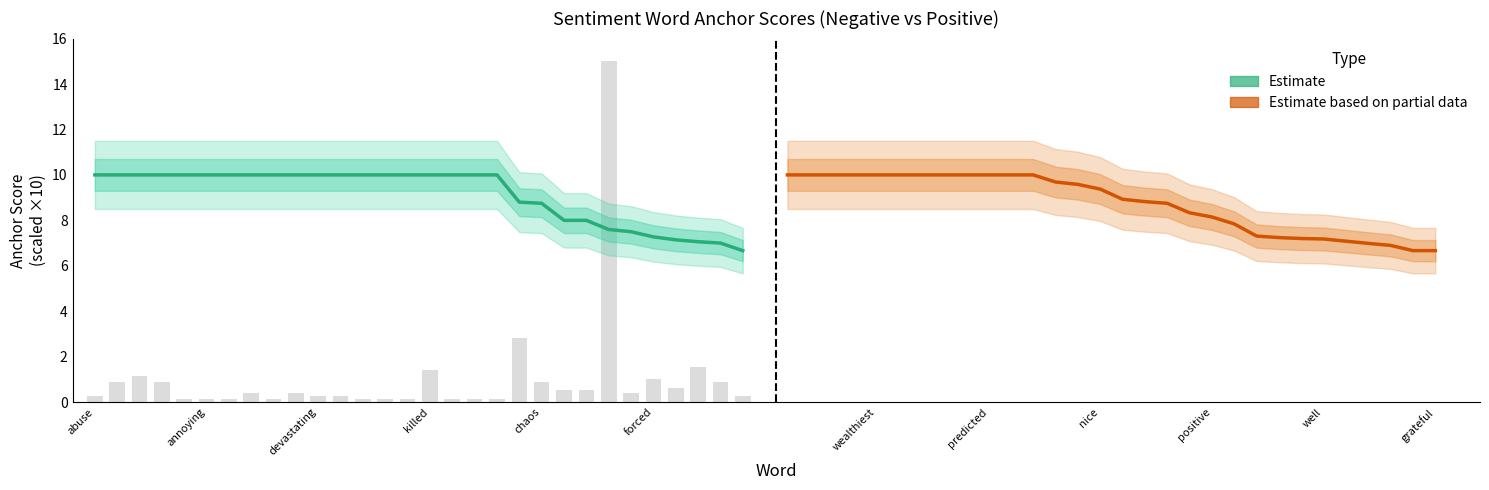

What is the maximum value for Estimate based on partial data?

10.0